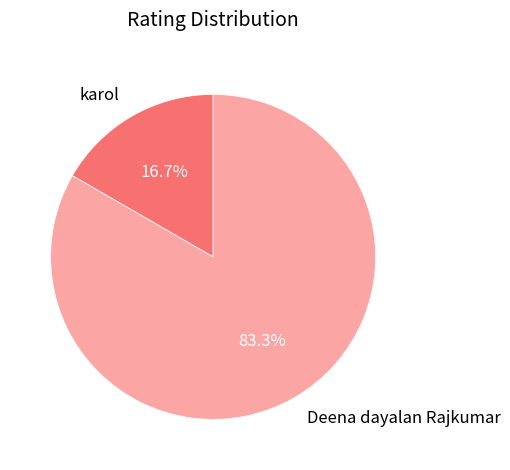

To the nearest percent, what is the combined percentage of Deena dayalan Rajkumar and karol?

100%